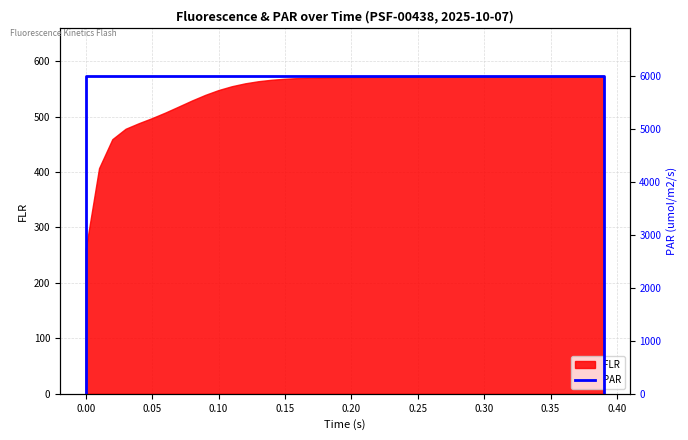

What is the lowest value of the FLR series?

261.2